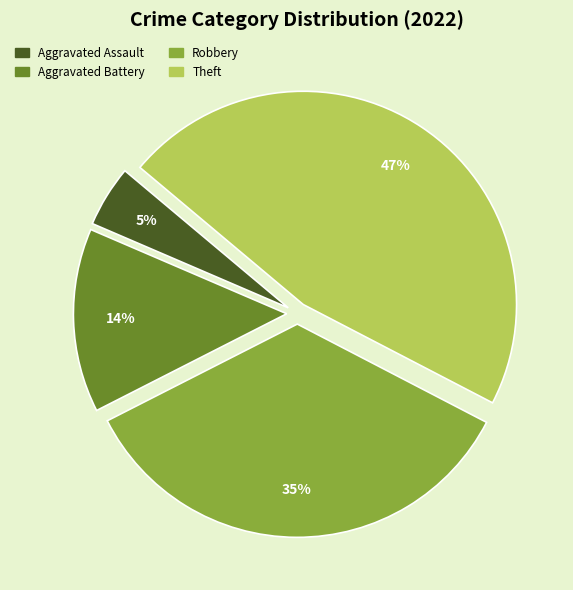

How many segments does this pie chart have?

4